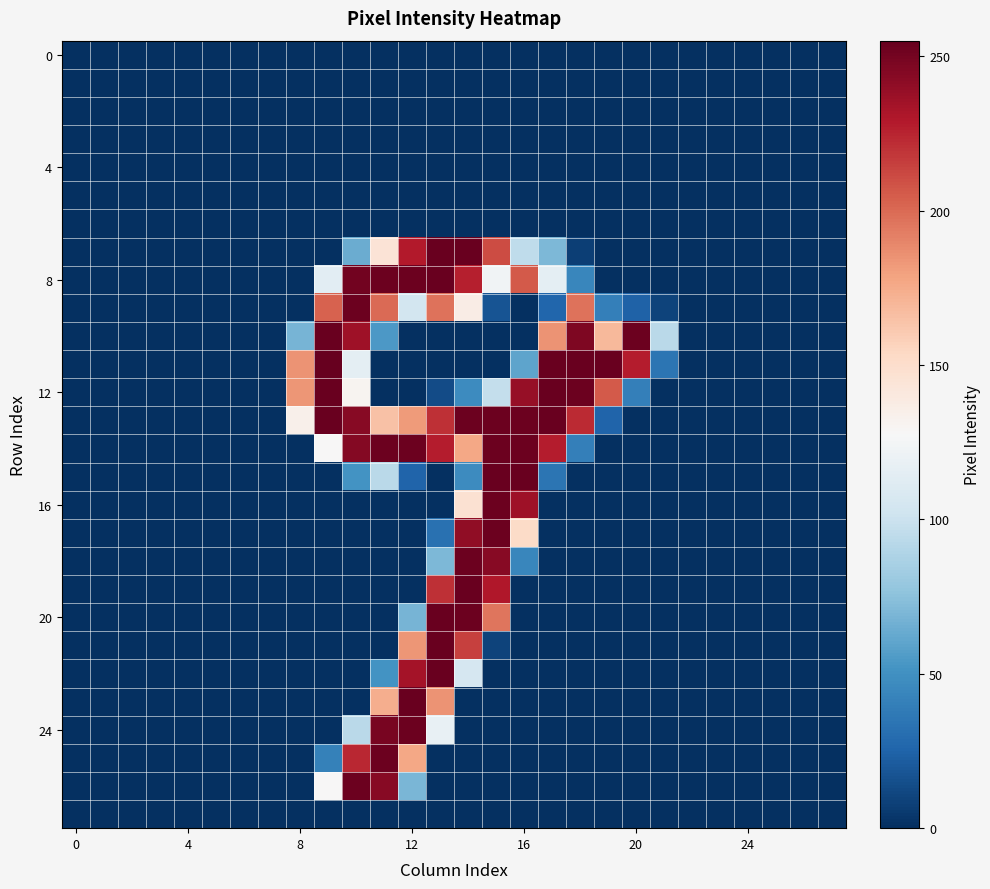

At which category is the sum across all series the highest?

14